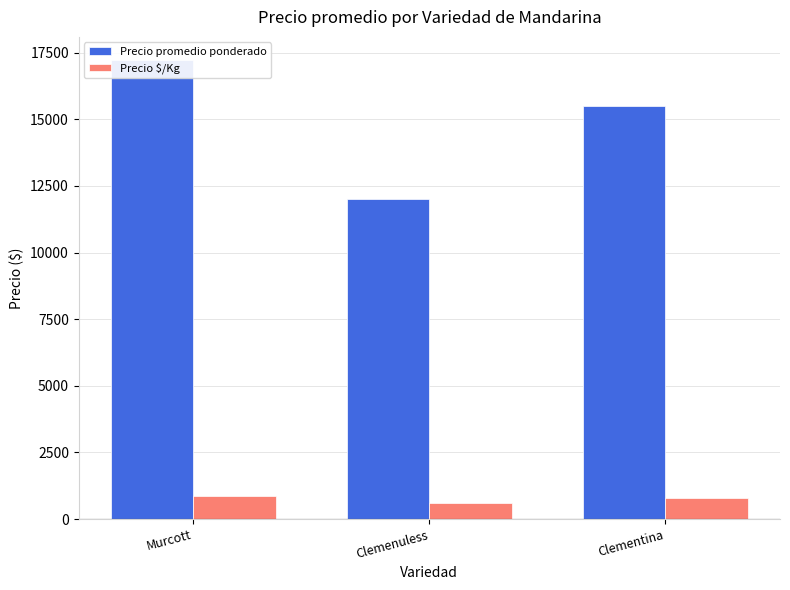

At how many categories does at least one series exceed 10299?

3